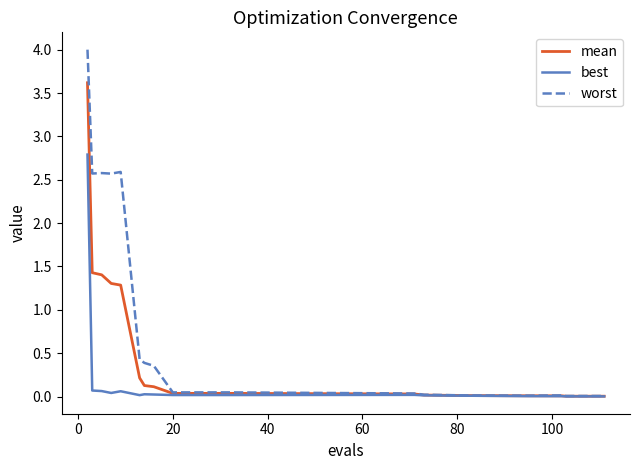

List the series in order of their peak value, lowest first.

best, mean, worst